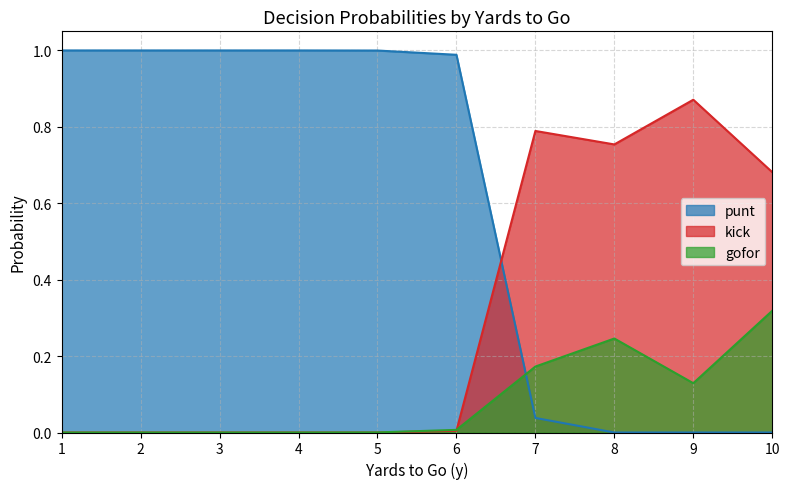

How many data points in kick are above 0?

5